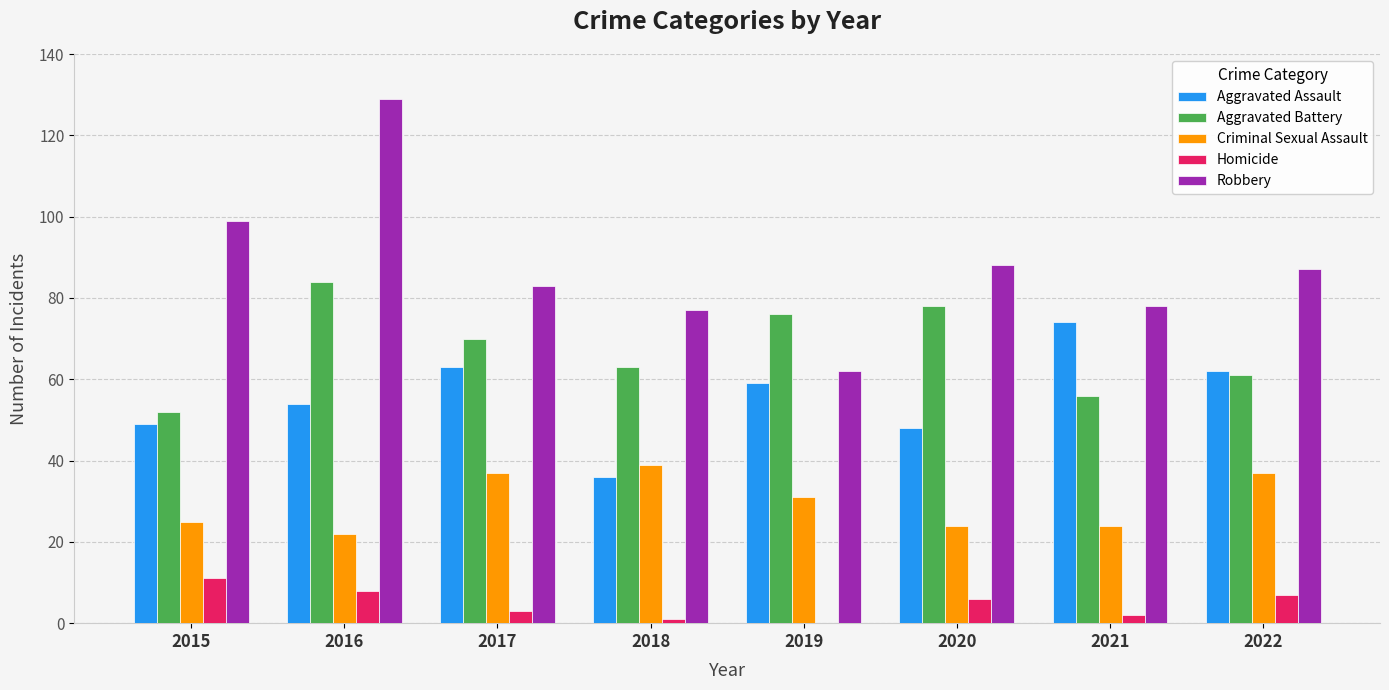

Where does the Criminal Sexual Assault series first go above 31?

2017